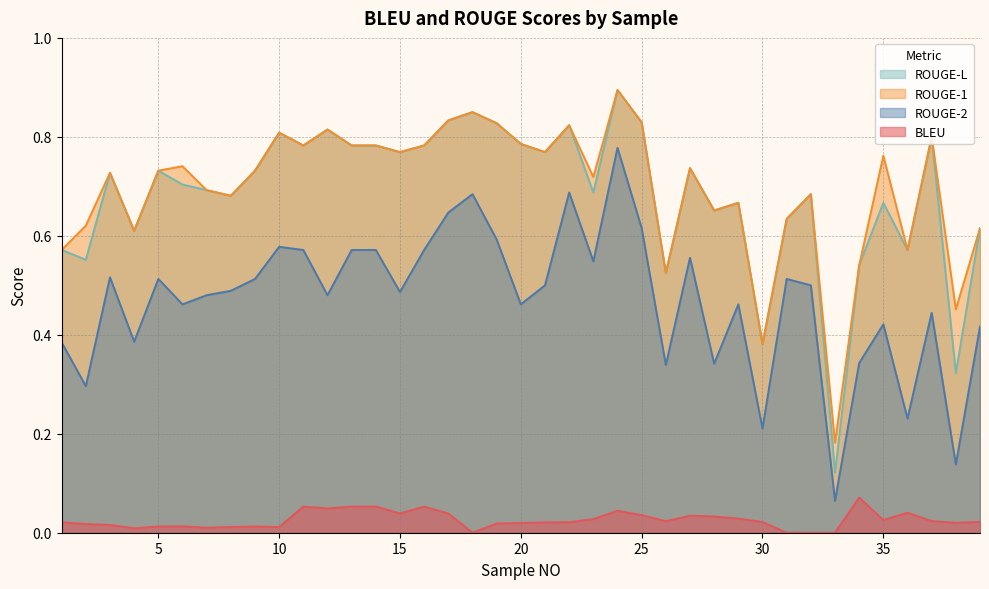

Reading left to right, what are all the values shown in this chart?

BLEU: 0.0	0.0	0.0	0.0	0.0	0.0	0.0	0.0	0.0	0.0	0.1	0.0	0.1	0.1	0.0	0.1	0.0	0.0	0.0	0.0	0.0	0.0	0.0	0.0	0.0	0.0	0.0	0.0	0.0	0.0	0.0	0.0	0.0	0.1	0.0	0.0	0.0	0.0	0.0
ROUGE-1: 0.6	0.6	0.7	0.6	0.7	0.7	0.7	0.7	0.7	0.8	0.8	0.8	0.8	0.8	0.8	0.8	0.8	0.8	0.8	0.8	0.8	0.8	0.7	0.9	0.8	0.5	0.7	0.7	0.7	0.4	0.6	0.7	0.2	0.5	0.8	0.6	0.8	0.5	0.6
ROUGE-2: 0.4	0.3	0.5	0.4	0.5	0.5	0.5	0.5	0.5	0.6	0.6	0.5	0.6	0.6	0.5	0.6	0.6	0.7	0.6	0.5	0.5	0.7	0.5	0.8	0.6	0.3	0.6	0.3	0.5	0.2	0.5	0.5	0.1	0.3	0.4	0.2	0.4	0.1	0.4
ROUGE-L: 0.6	0.6	0.7	0.6	0.7	0.7	0.7	0.7	0.7	0.8	0.8	0.8	0.8	0.8	0.8	0.8	0.8	0.8	0.8	0.8	0.8	0.8	0.7	0.9	0.8	0.5	0.7	0.7	0.7	0.4	0.6	0.7	0.1	0.5	0.7	0.6	0.8	0.3	0.6